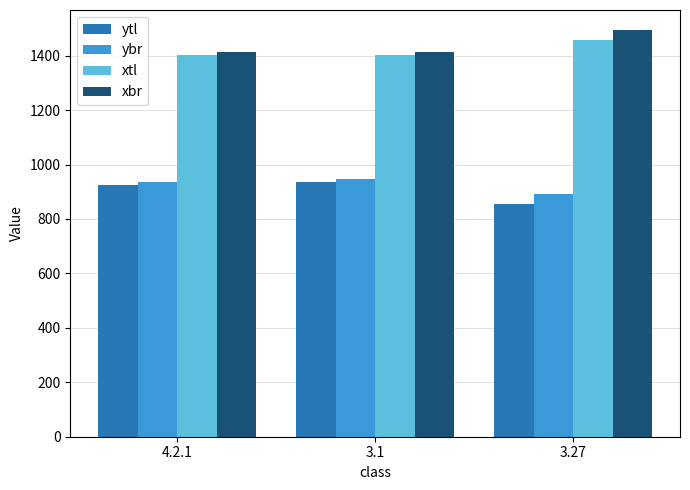

What is the difference between the ytl values at 3.27 and 4.2.1?

69